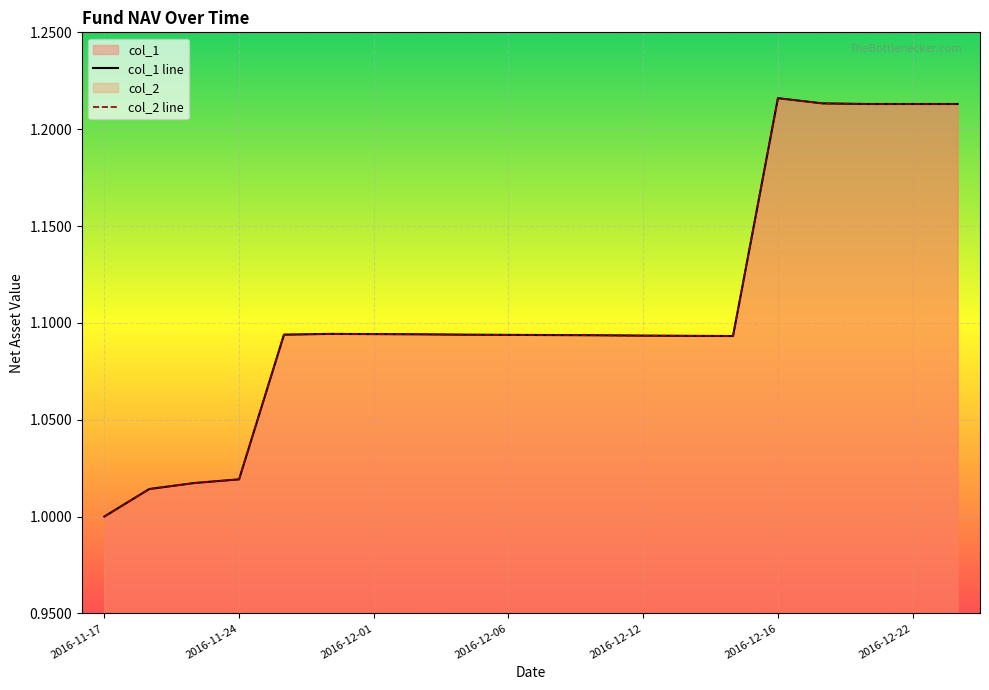

What is the highest value of the col_2 series?

1.2